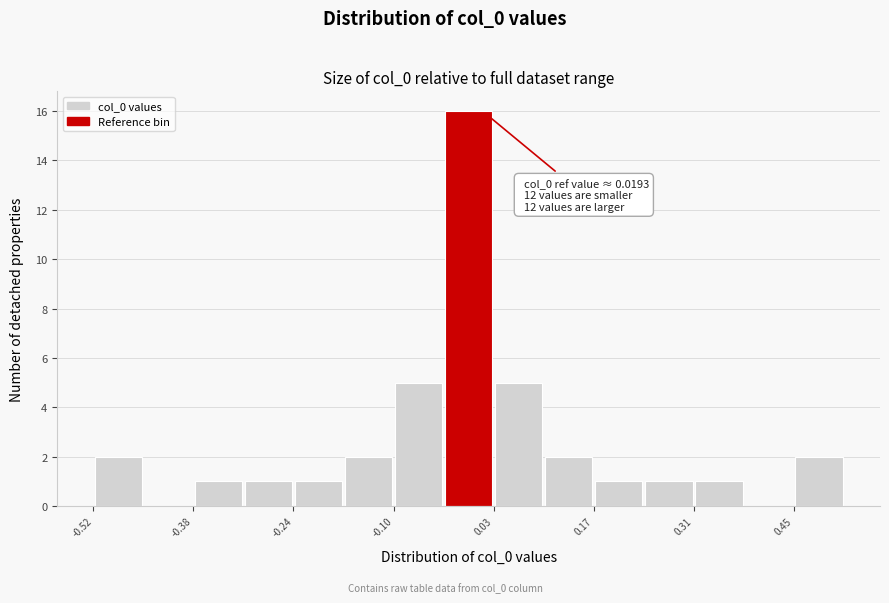

Read against the x-axis, roughly where is the centre of the tallest bar?

0.00